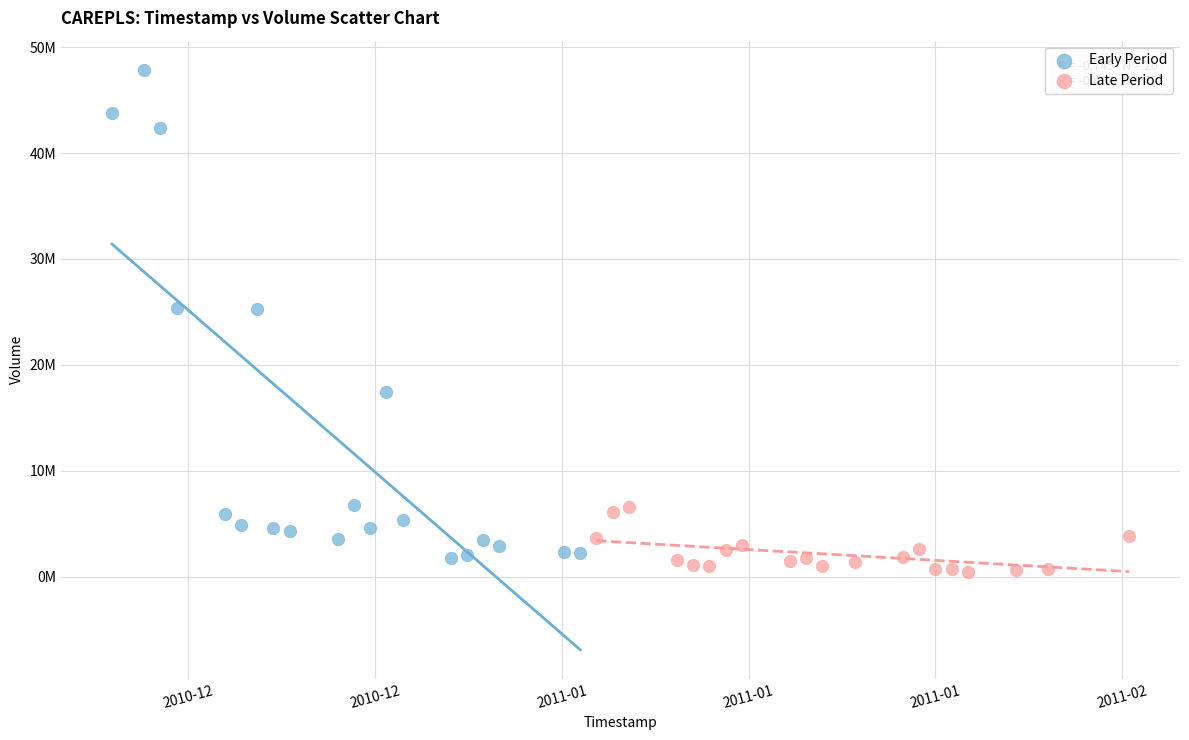

Which series contains the highest Y value?

Early Period